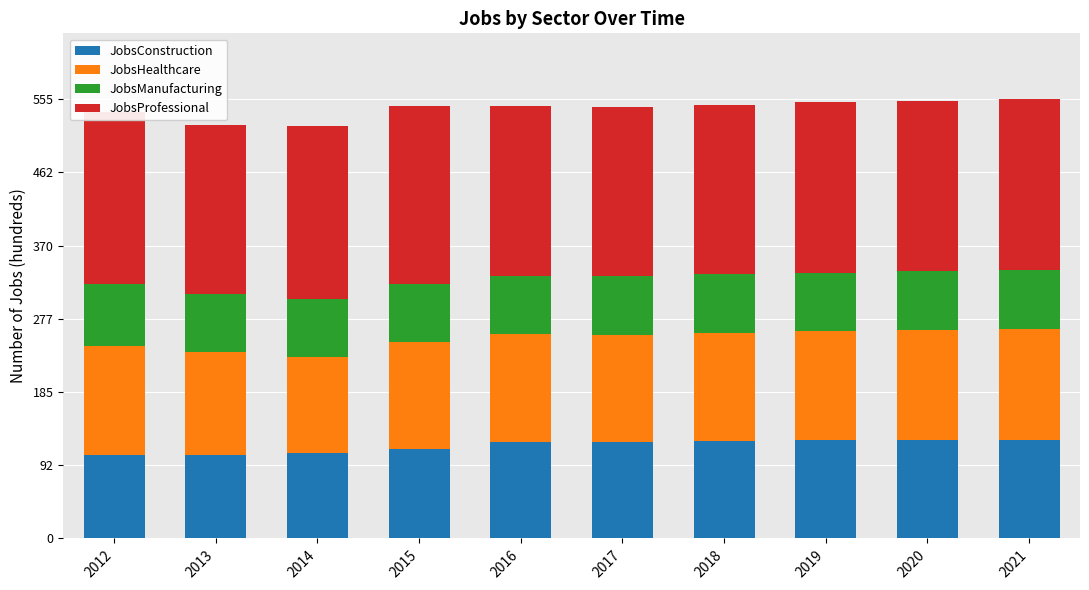

What is the maximum value for JobsConstruction?

125